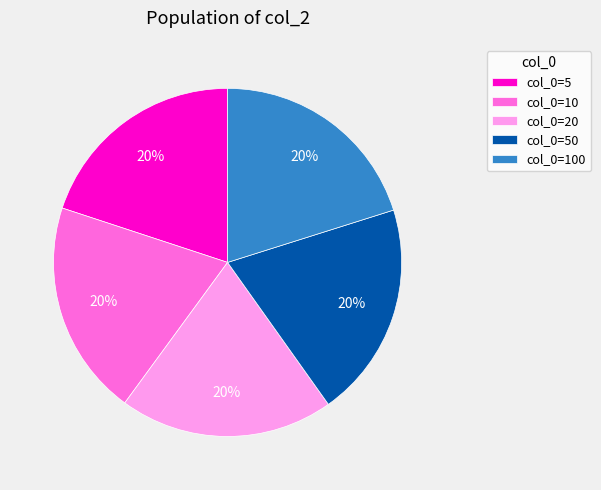

To the nearest percent, what is the combined percentage of col_0=20 and col_0=50?

40%